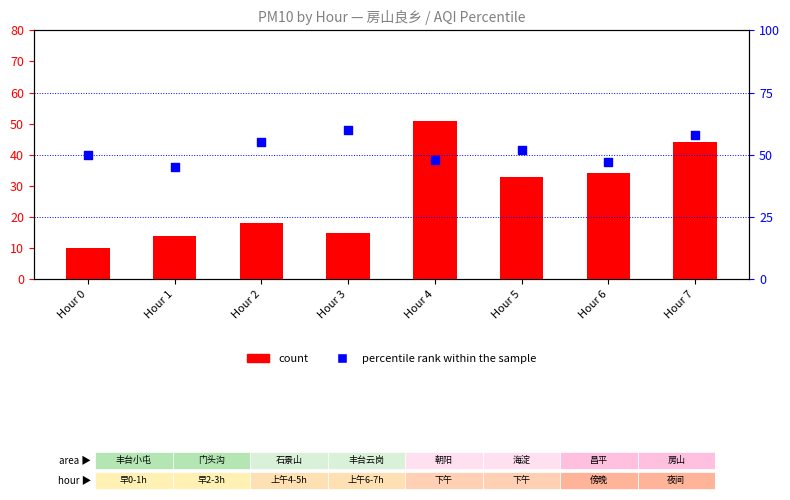

Is the value of percentile rank within the sample at Hour 4 greater than the value of count at Hour 2?

Yes